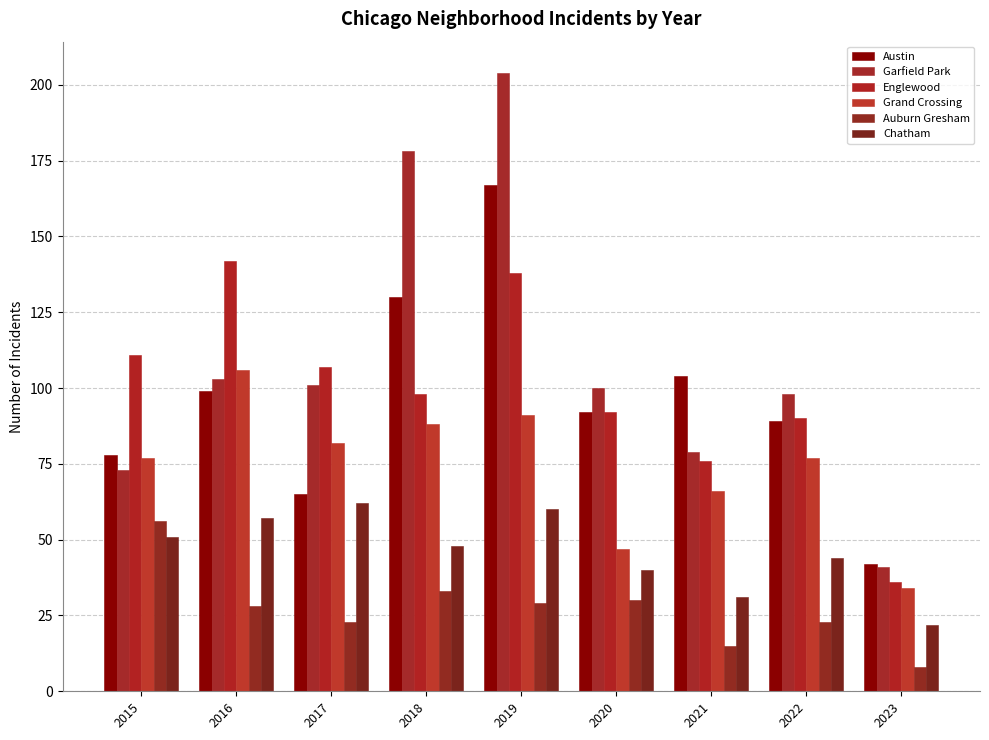

At which label is Chatham closest to 42?

2020